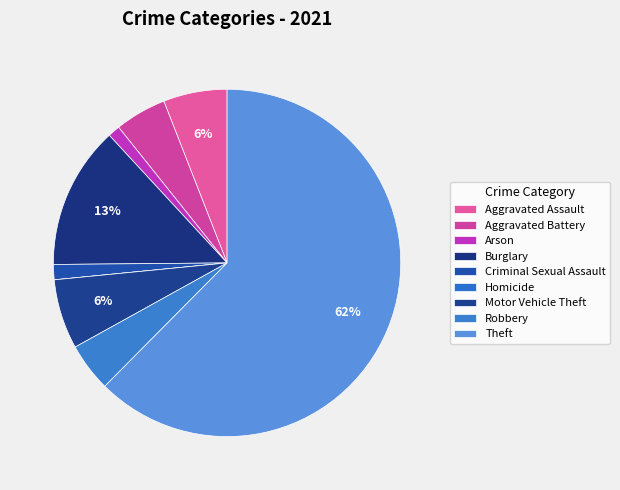

Does Theft account for over 50% of the chart?

Yes